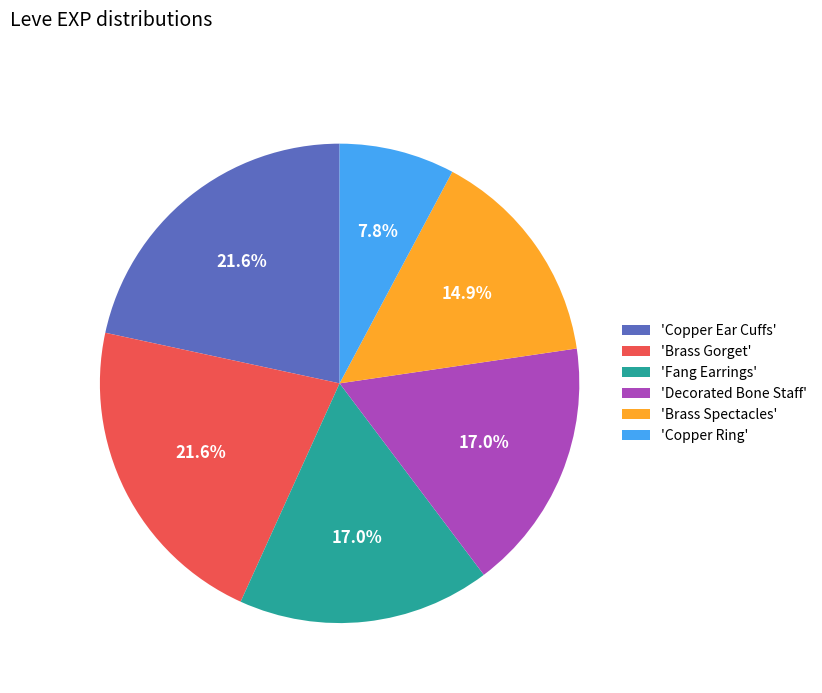

What percentage do 'Brass Gorget' and 'Brass Spectacles' together represent?

36.5%